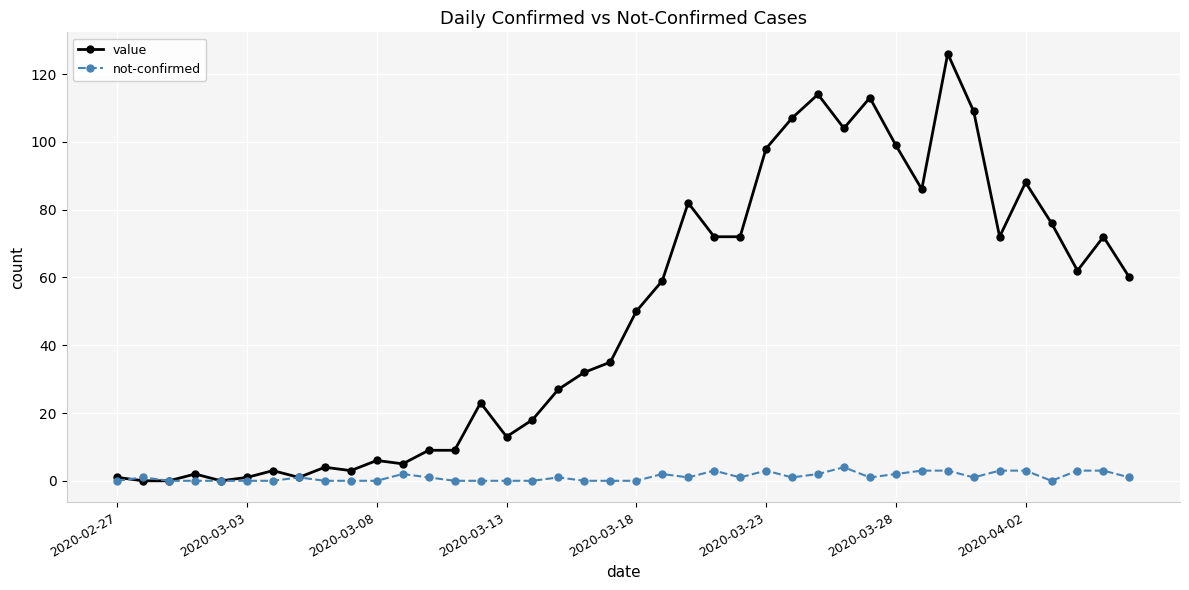

Which series has the largest total across all categories?

value